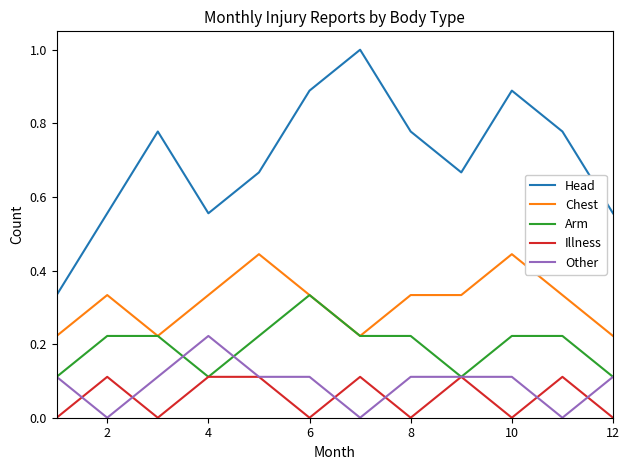

Count the Illness values in the range 0 to 1.

12